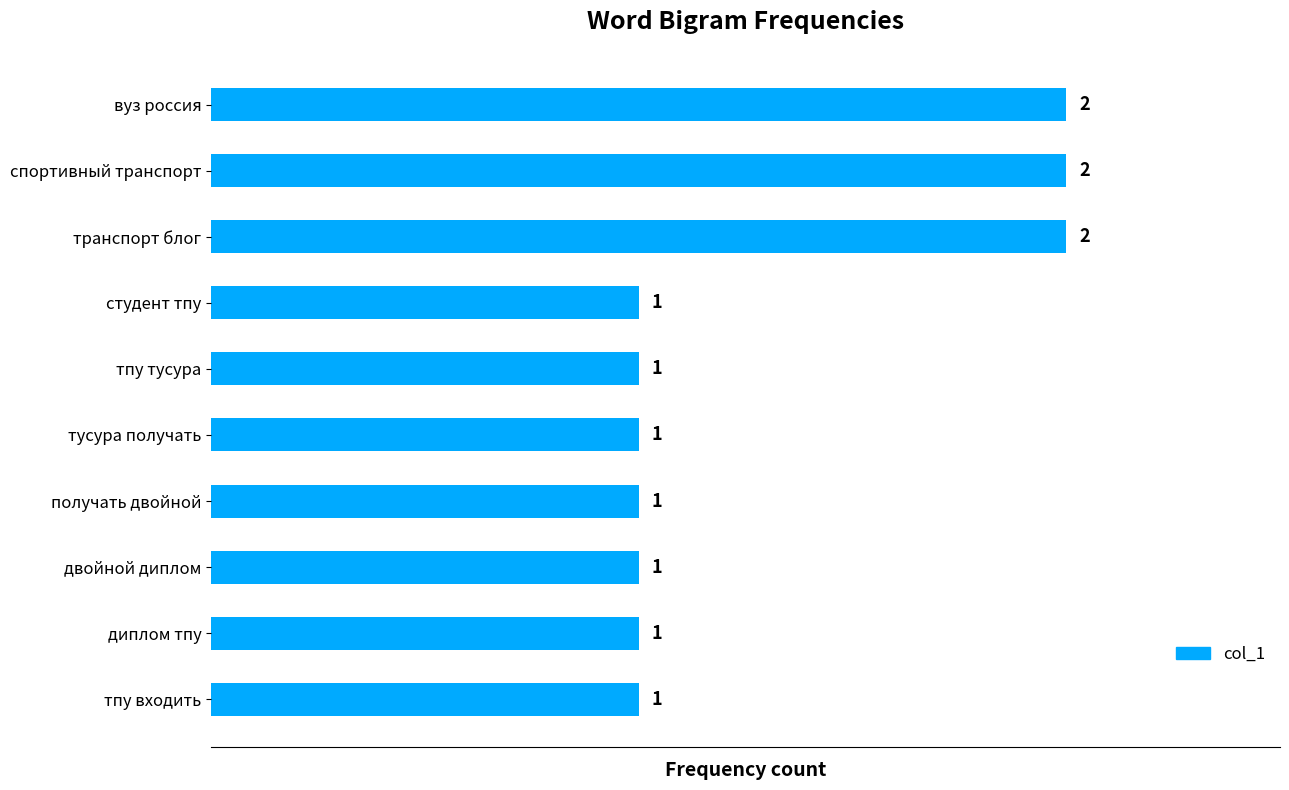

How many data points are above 1?

3